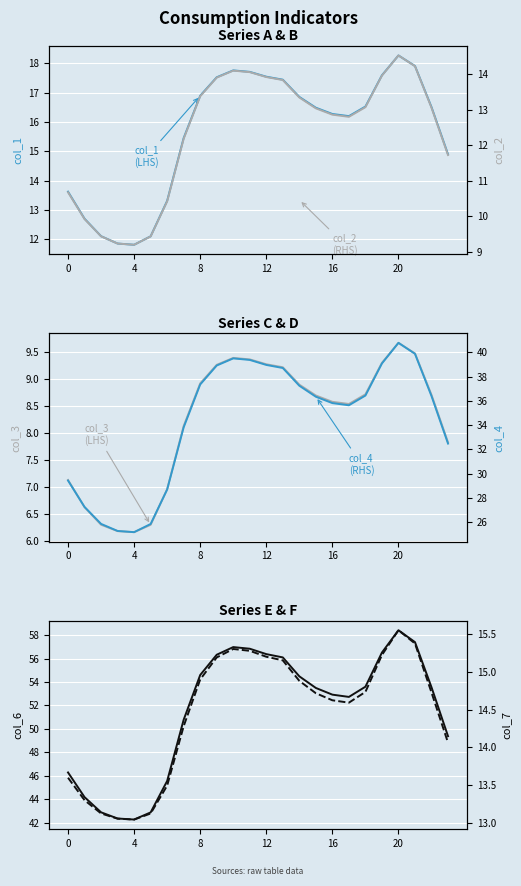

Is the value of col_2 (RHS) at 19 greater than the value of col_4 (RHS) at 12?

No